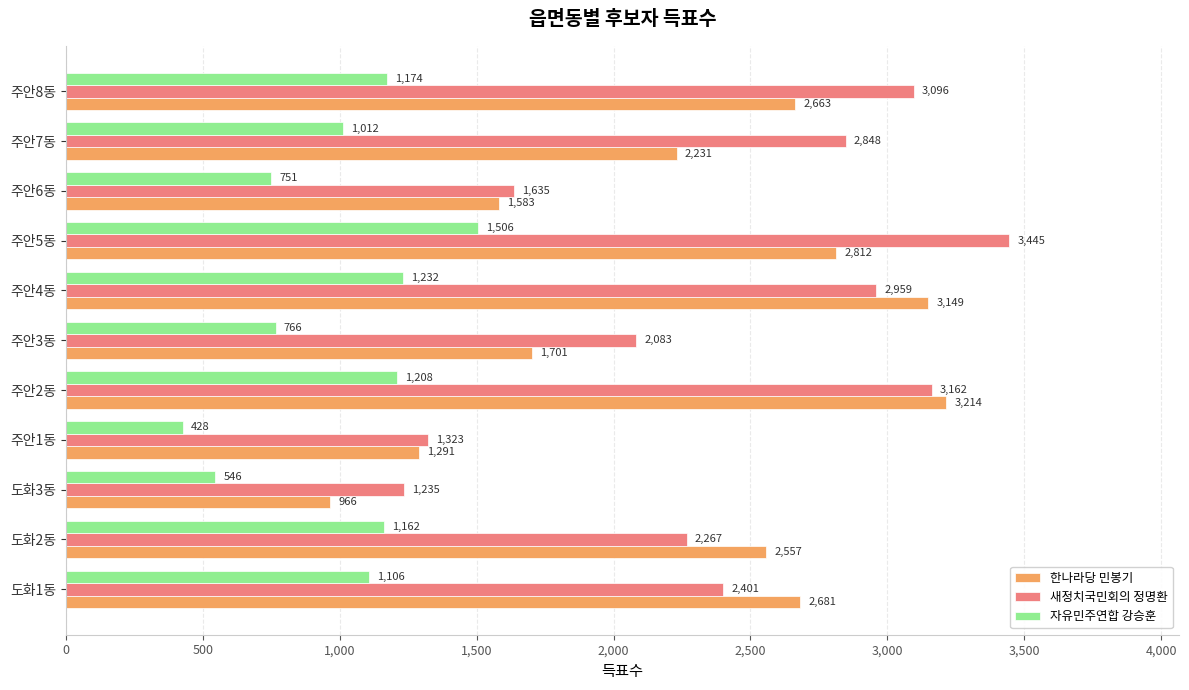

Which series has the largest total across all categories?

새정치국민회의 정명환